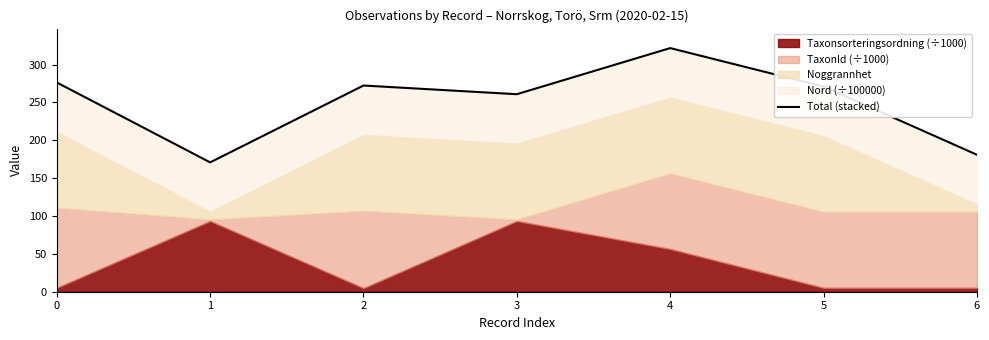

Where is the first local maximum?

2